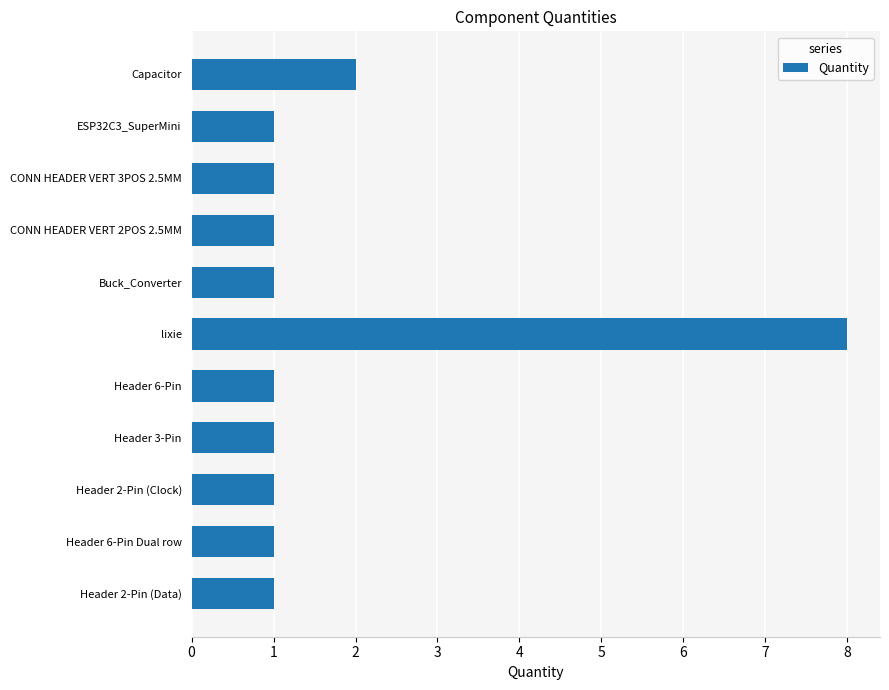

The chart shows a value of 1 at CONN HEADER VERT 2POS 2.5MM. True or false?

True